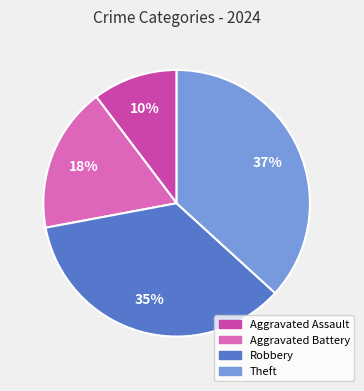

Is it true that Robbery is 35% of the pie?

True